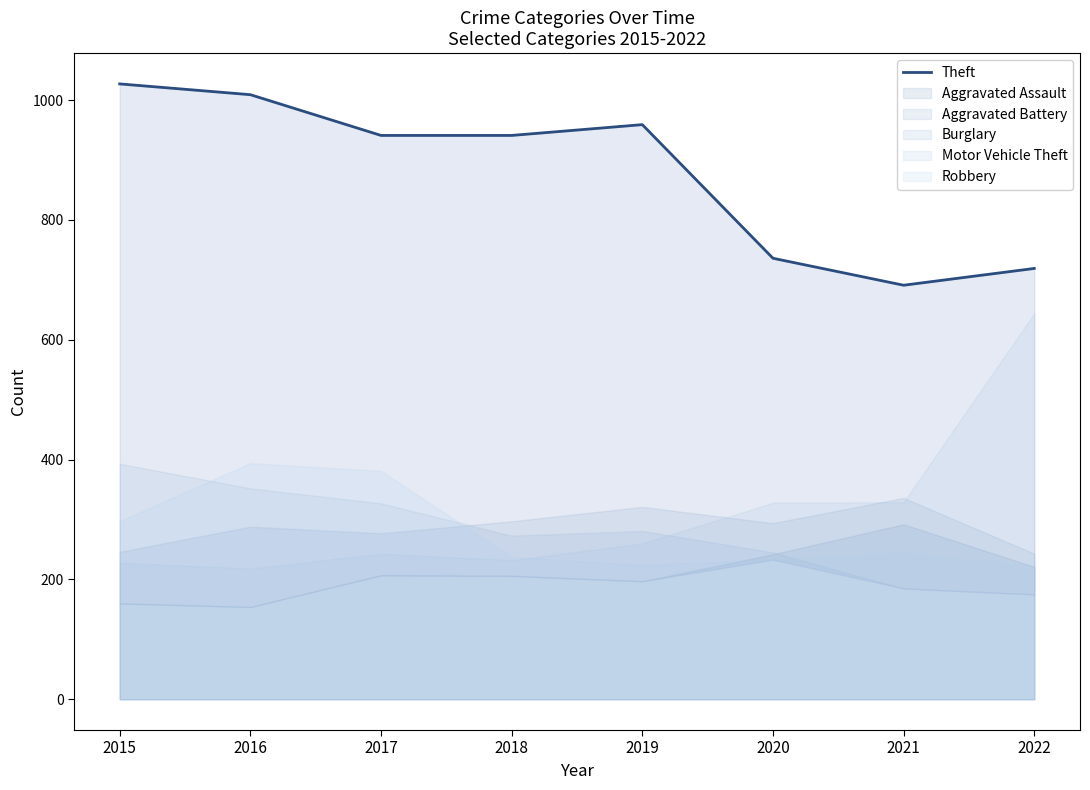

Reading left to right, extract all data points from this chart.

2015=1027	2016=1009	2017=941	2018=941	2019=959	2020=736	2021=691	2022=719